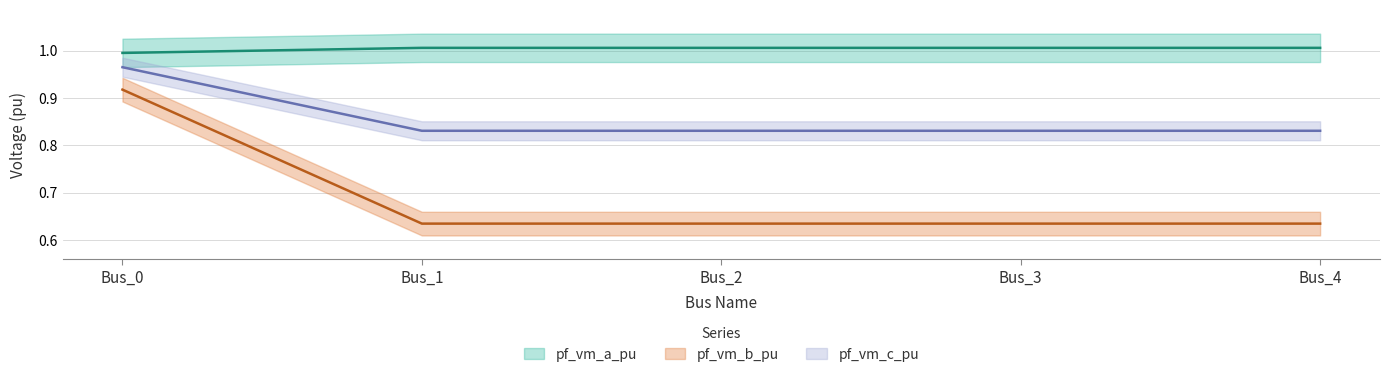

At which label is pf_vm_b_pu closest to 0?

Bus_1